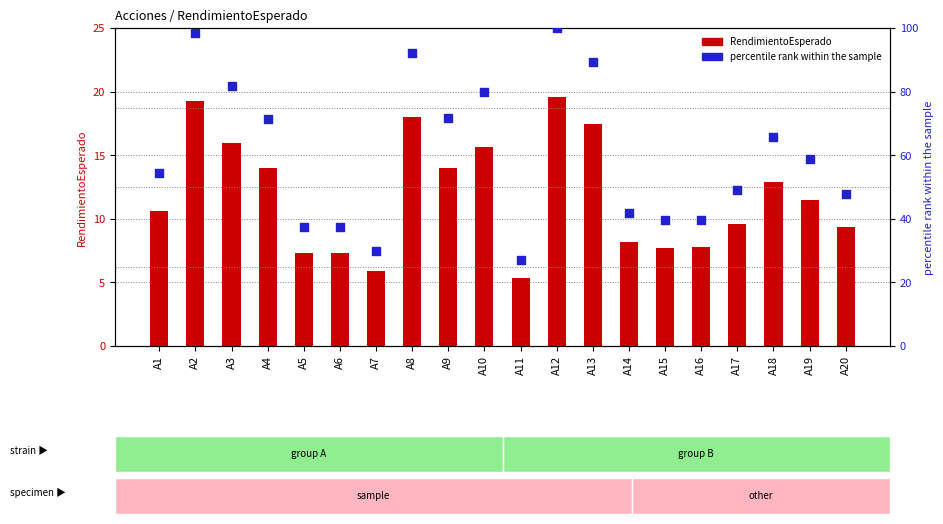

Which series reaches the minimum Y coordinate?

RendimientoEsperado